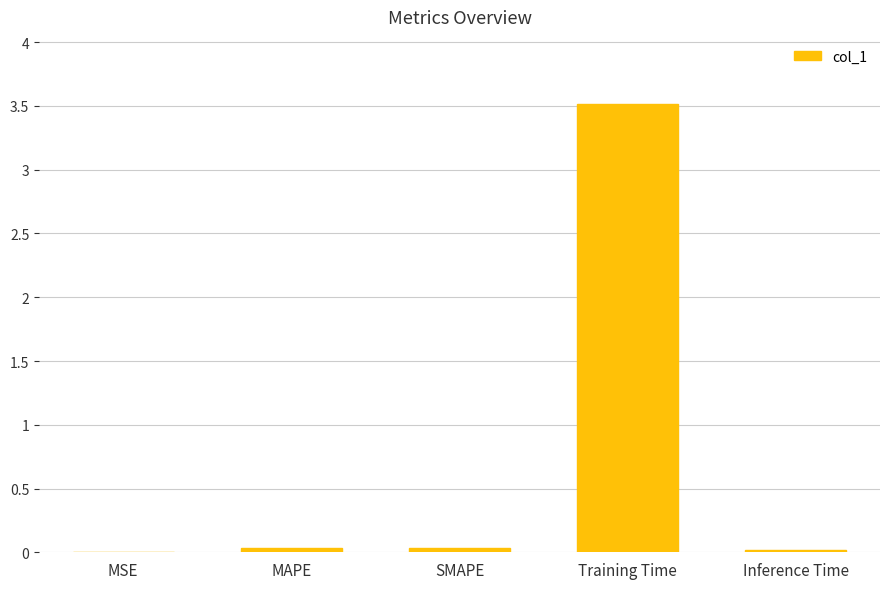

Which has a higher value, MAPE or MSE?

MAPE